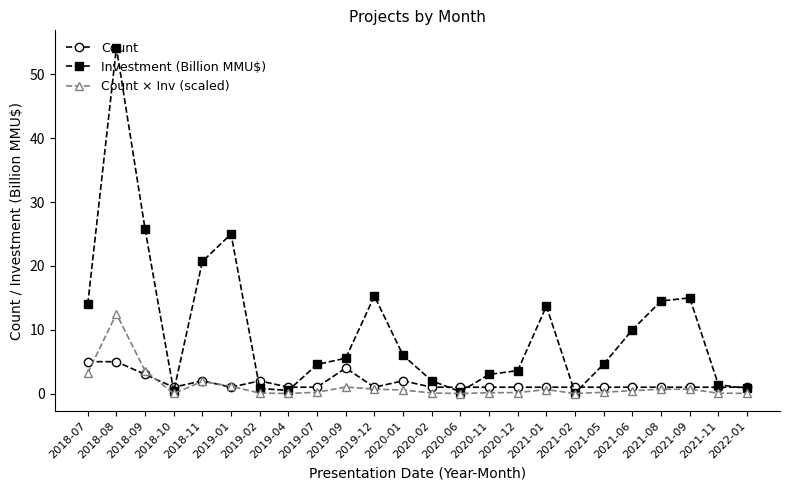

List the series in order of their peak value, highest first.

Investment (Billion MMU$), Count × Inv (scaled), Count